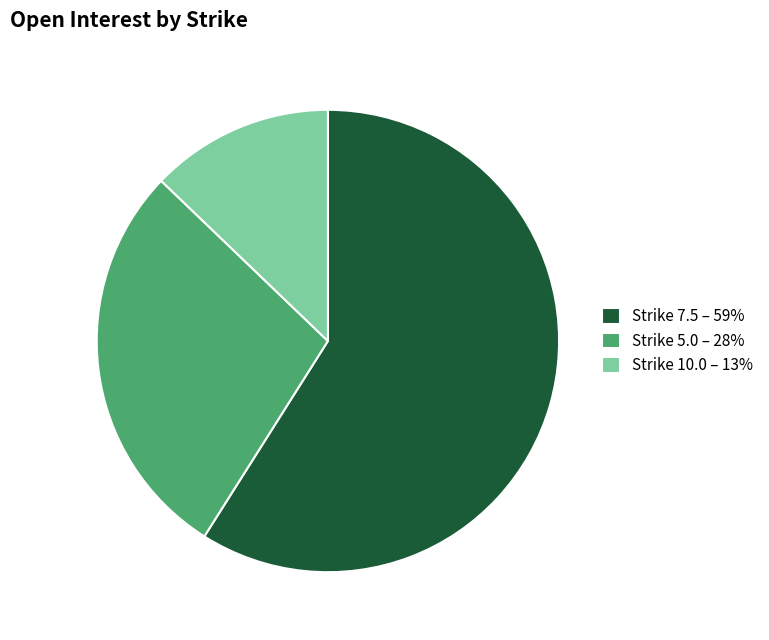

Which has a higher value, Strike 7.5 – 59% or Strike 5.0 – 28%?

Strike 7.5 – 59%